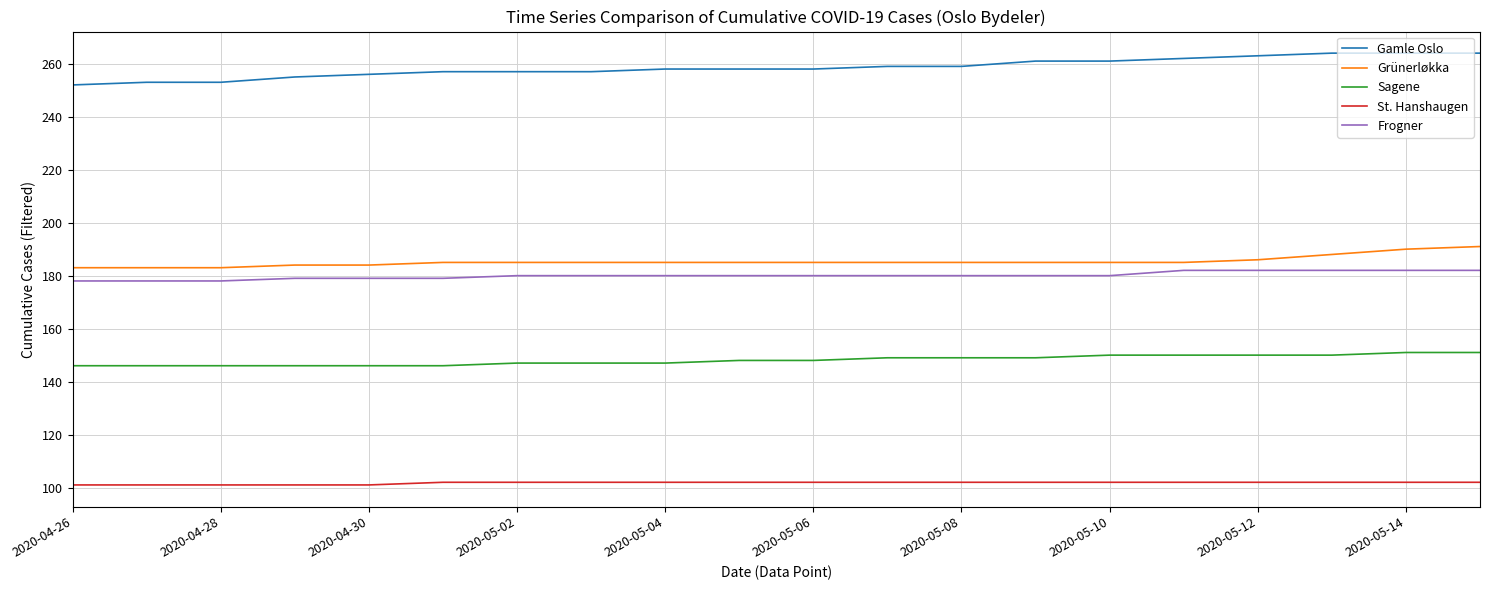

Count the number of categories in the chart.

20